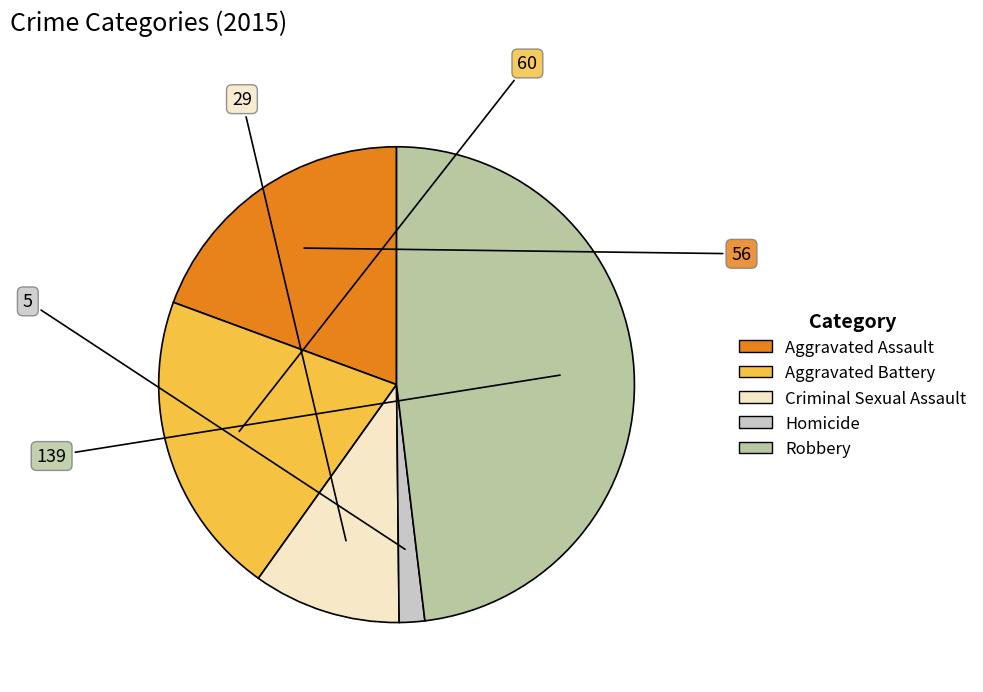

What is the largest slice in the pie chart?

Robbery